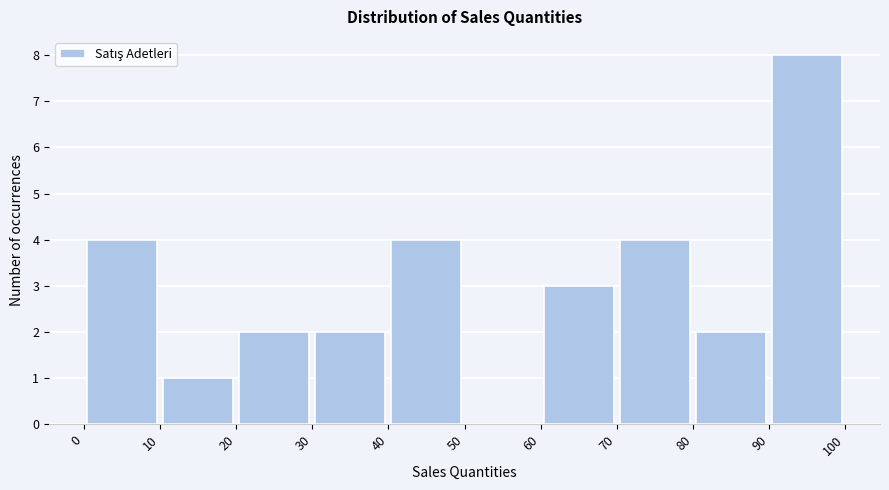

Reading left to right, list every bar in this chart as the range it spans on the x-axis followed by its height. The values are not printed on the chart, so give them approximately, as read against the axis.

0 to 10: 4
10 to 20: 1
20 to 30: 2
30 to 40: 2
40 to 50: 4
50 to 60: 0
60 to 70: 3
70 to 80: 4
80 to 90: 2
90 to 100: 8